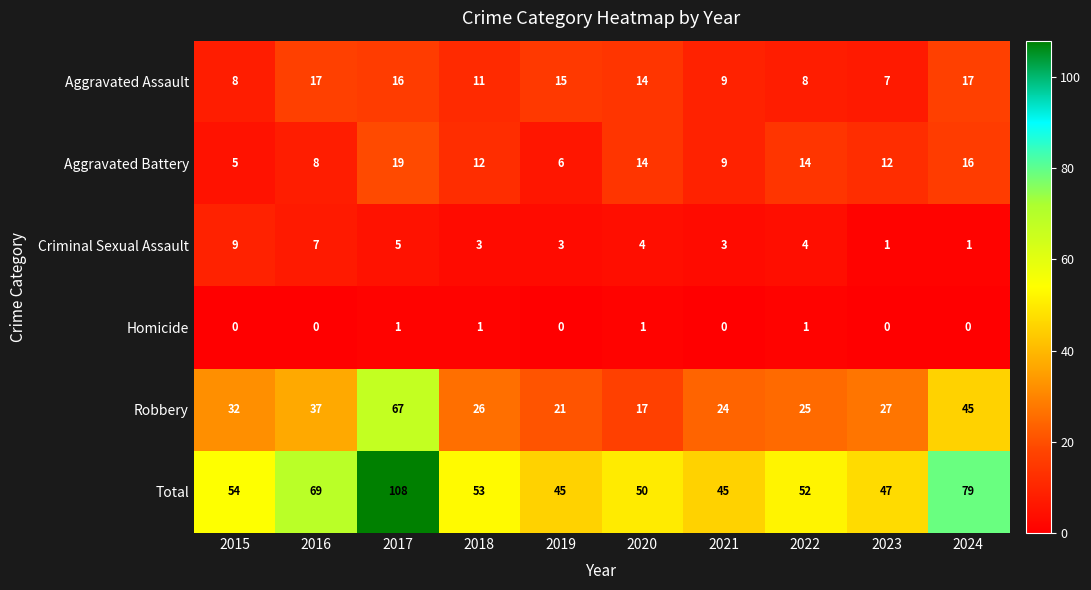

What is the minimum value for Total?

45